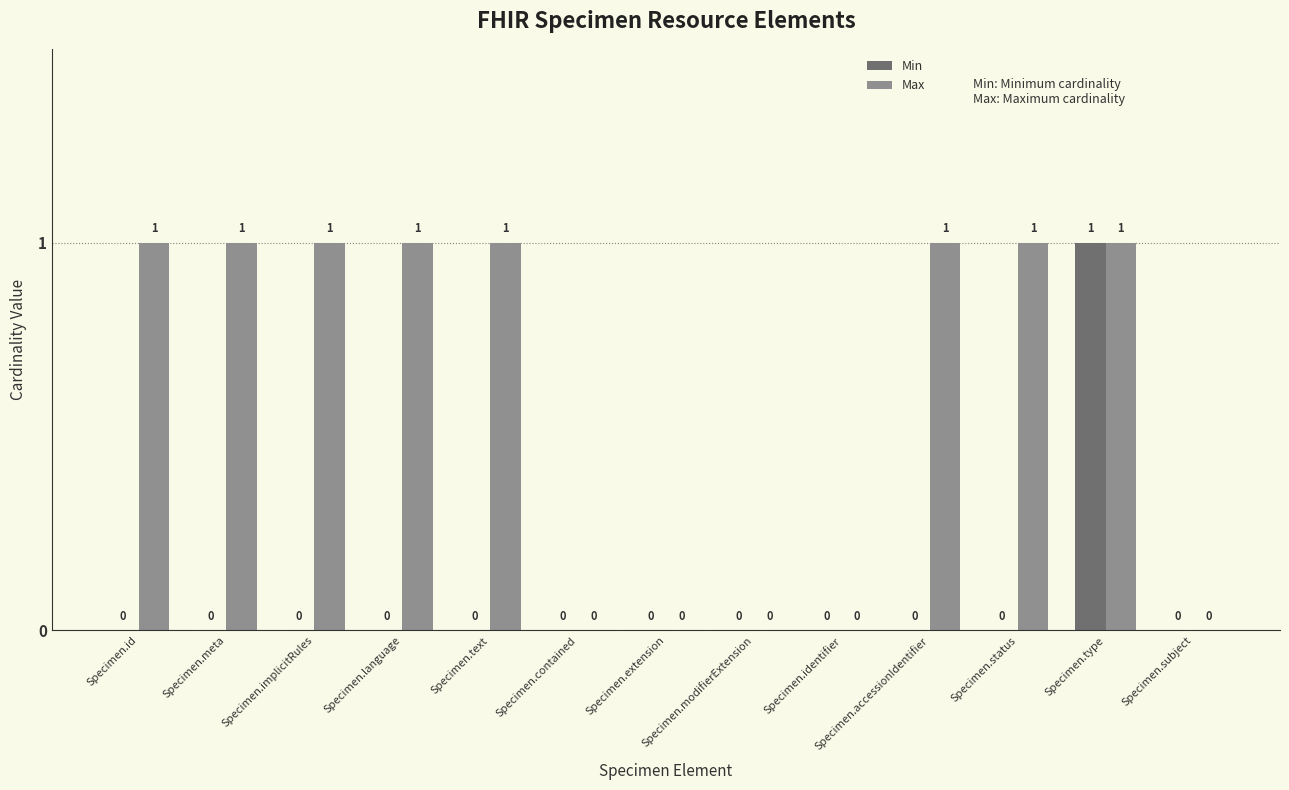

At which category is the sum across all series the highest?

Specimen.type